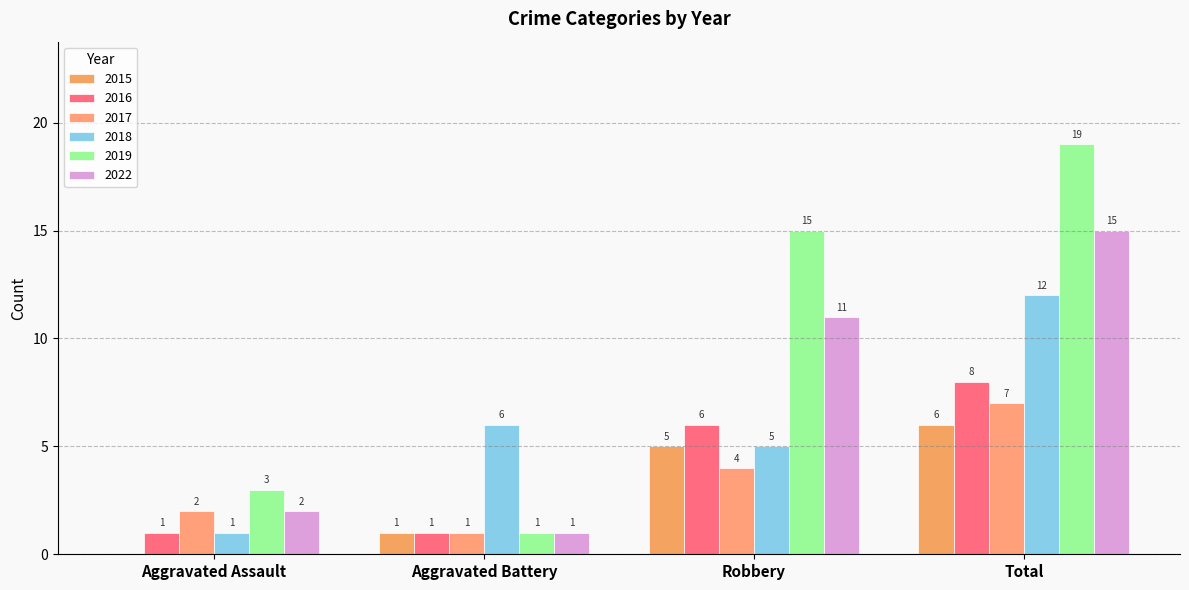

Which series has the largest range (max minus min)?

2019